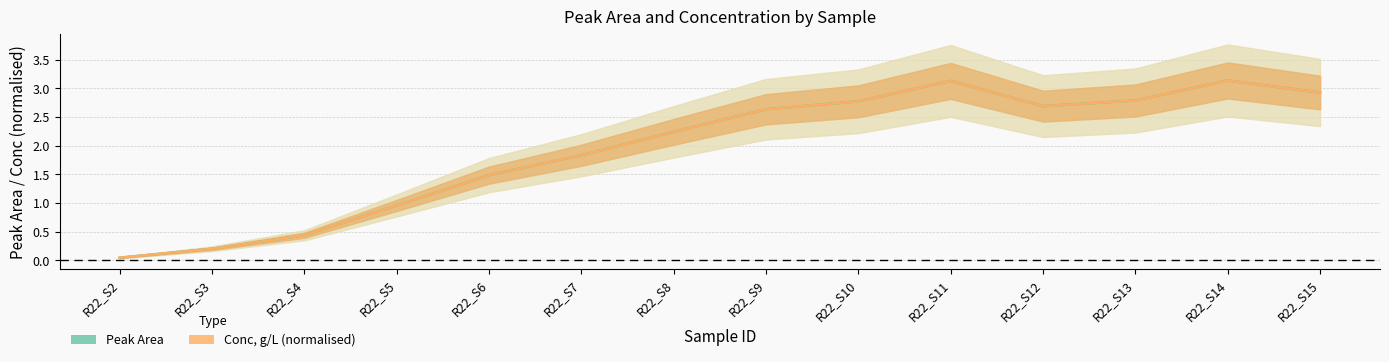

What is the sum of all Conc, g/L (normalised) values?

27.3